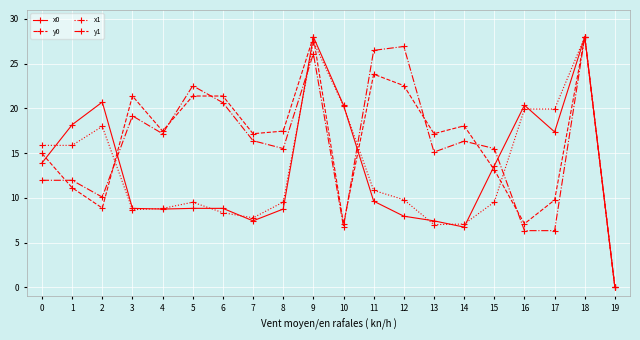

What is the total value across all series at 0?

56.7